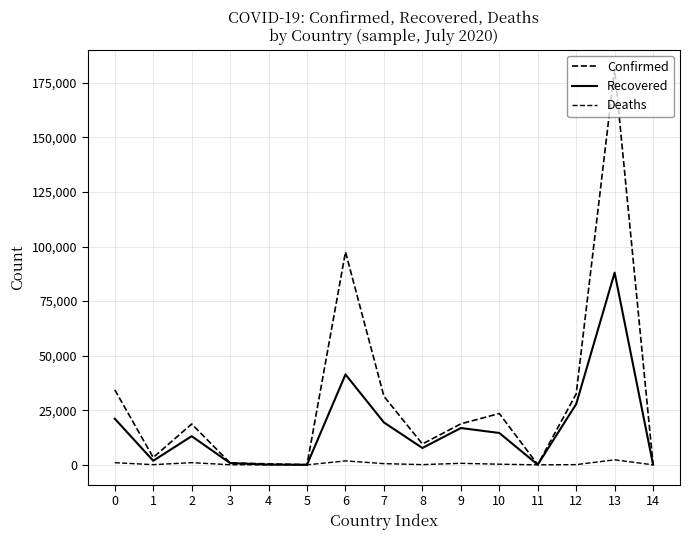

Is the value of Recovered at 5 greater than the value of Deaths at 0?

No